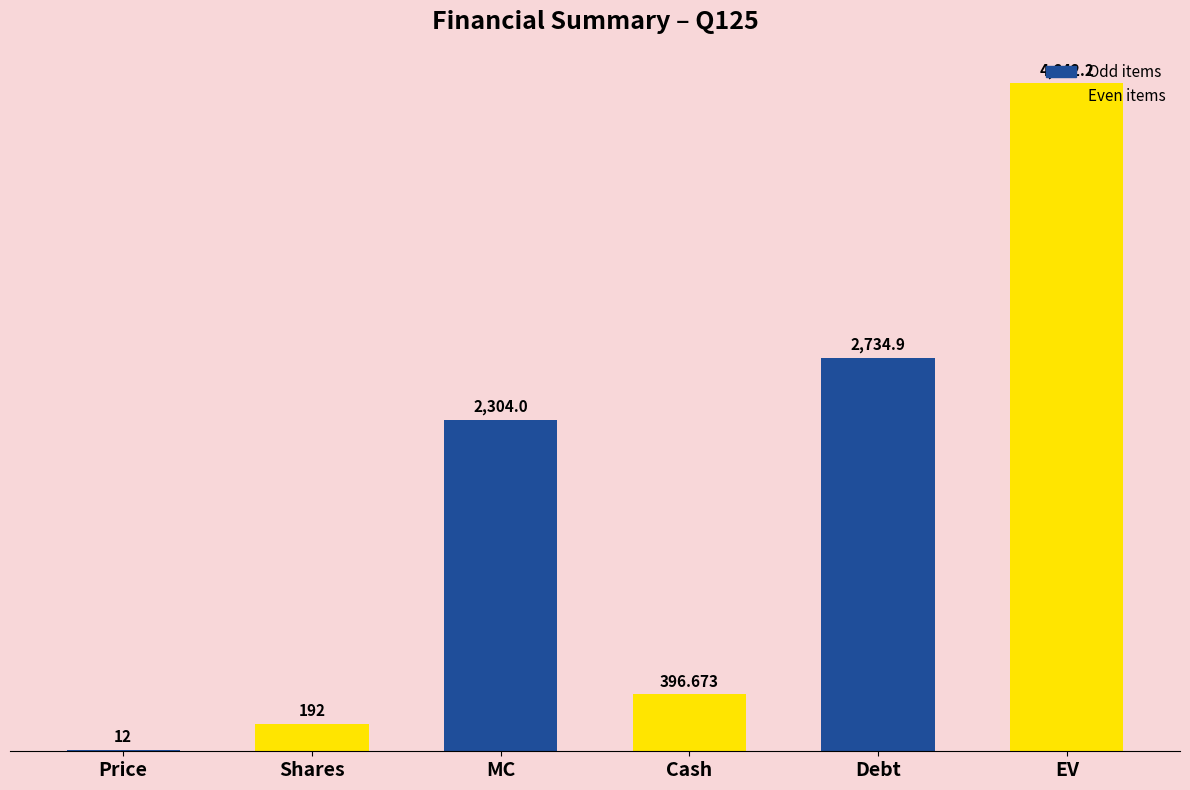

At which label is the value closest to 2327?

MC